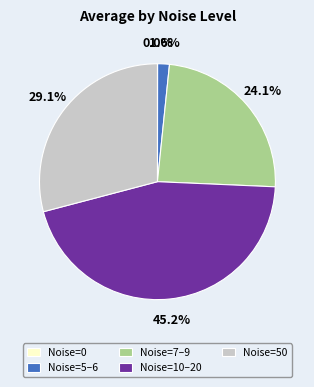

What is the largest slice in the pie chart?

Noise=10–20